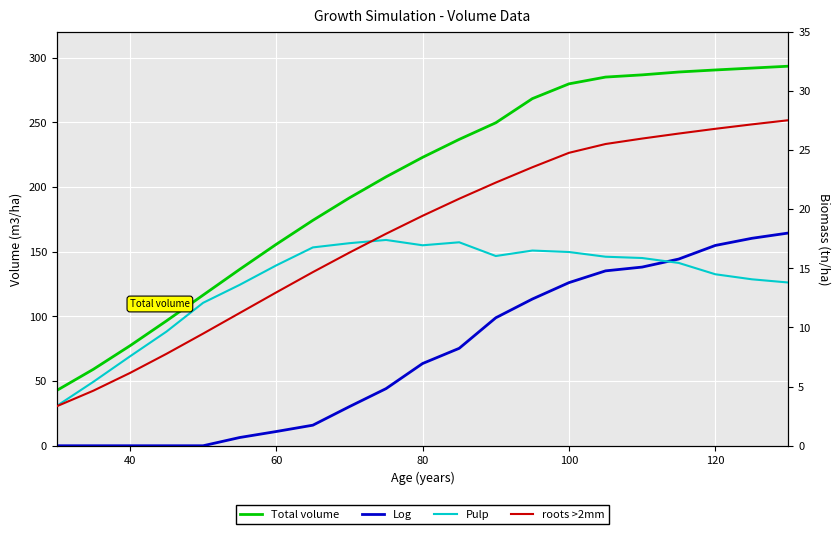

At how many categories does at least one series exceed 207?

12